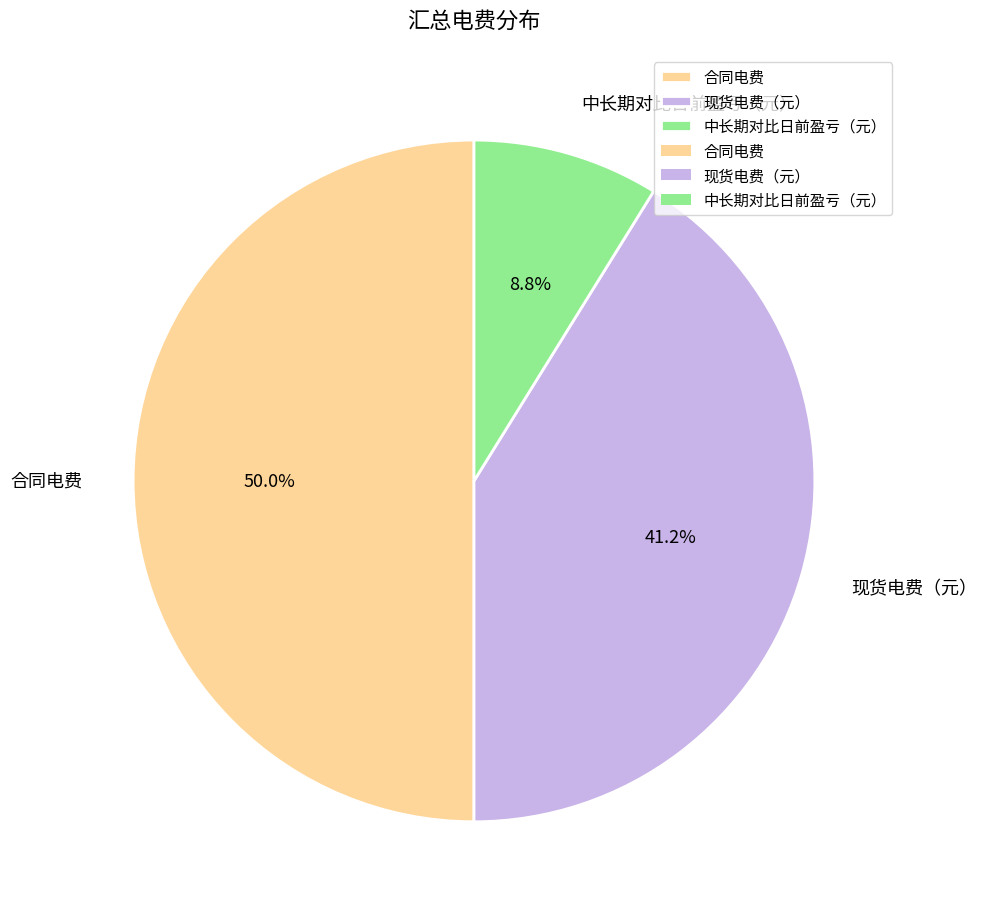

To the nearest percent, what is the difference between the 中长期对比日前盈亏（元） and 现货电费（元） slice percentages?

32%